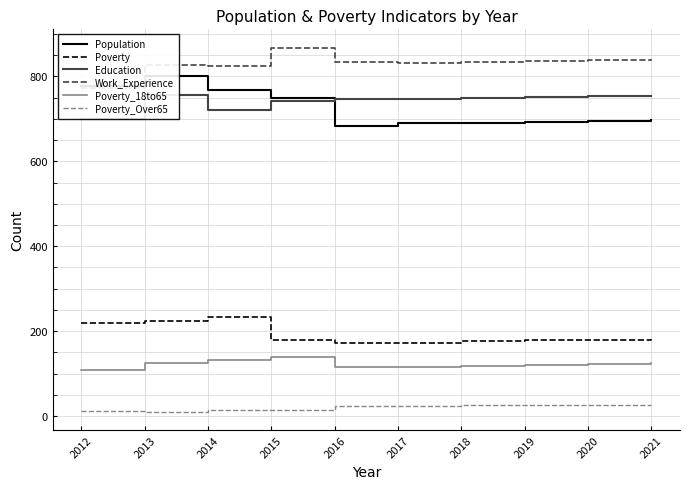

Count the number of categories in the chart.

10